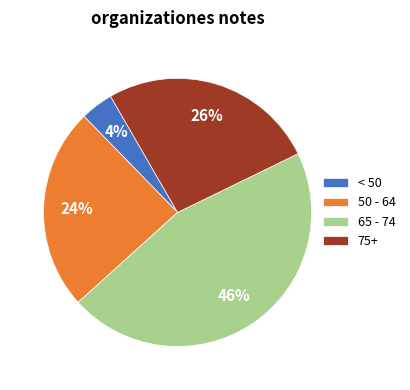

Which has a higher value, 50 - 64 or < 50?

50 - 64